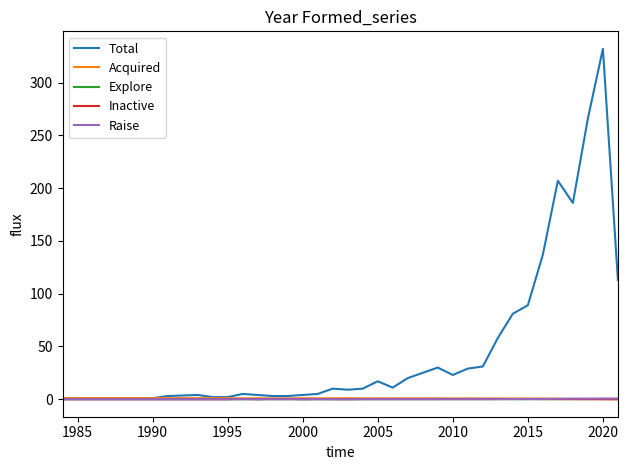

At how many categories does at least one series exceed 168?

4